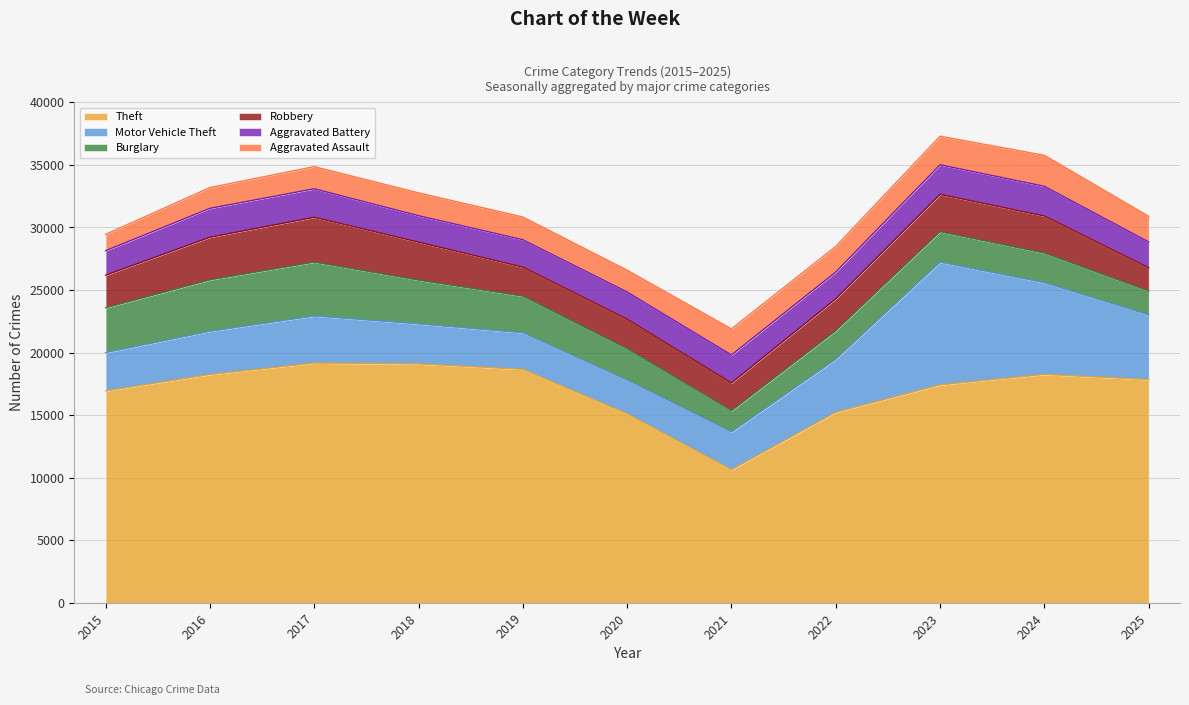

Between 2016 and 2021, which is larger?

2016